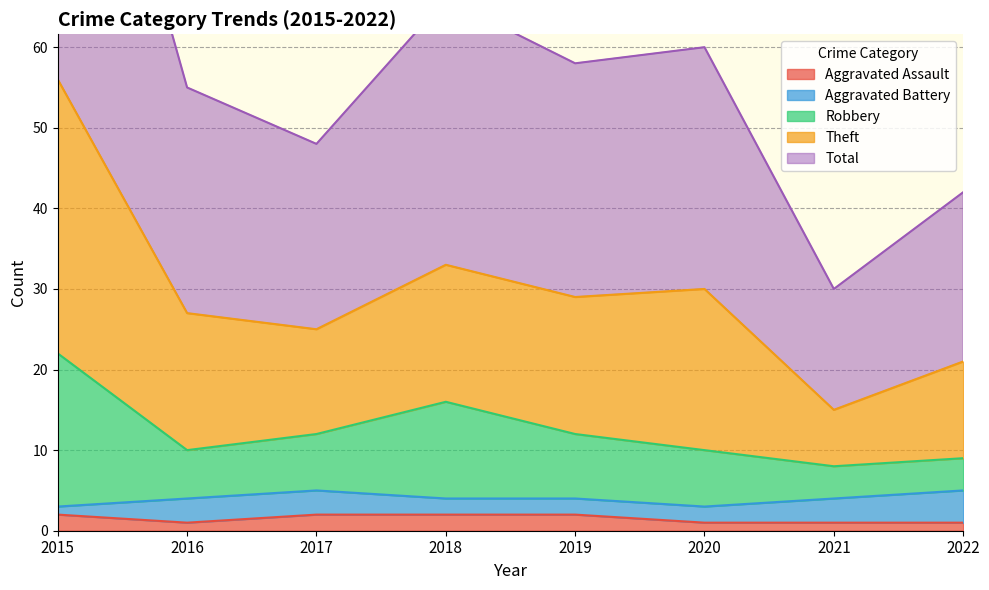

True or false: Aggravated Assault has a value of 2 at 2017.

True